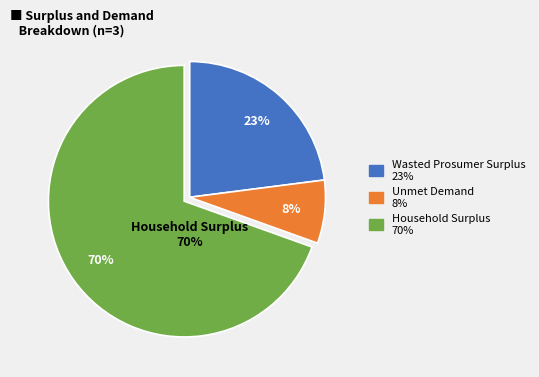

Is there a majority slice in this chart?

Yes